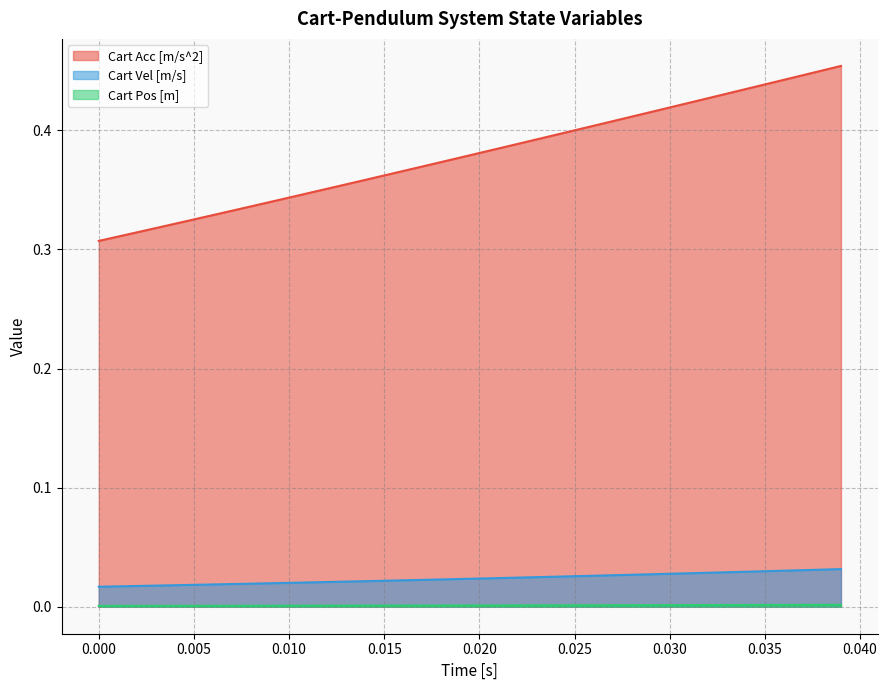

True or false: Cart Vel [m/s] and Cart Acc [m/s^2] intersect in this chart.

False